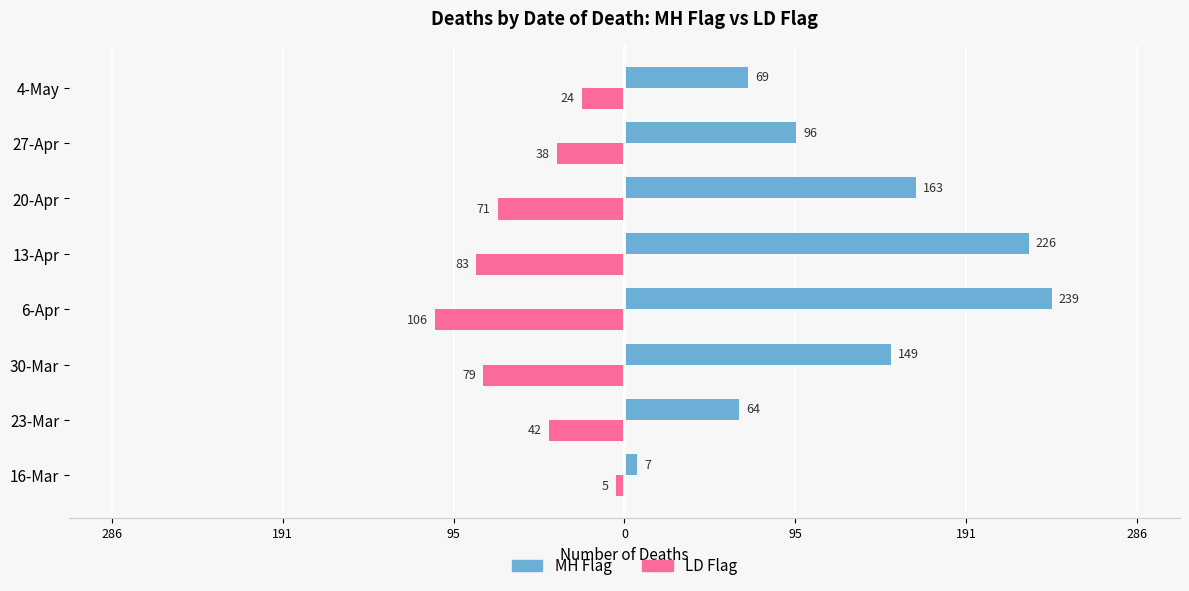

What are all the series names shown in the legend?

MH Flag, LD Flag